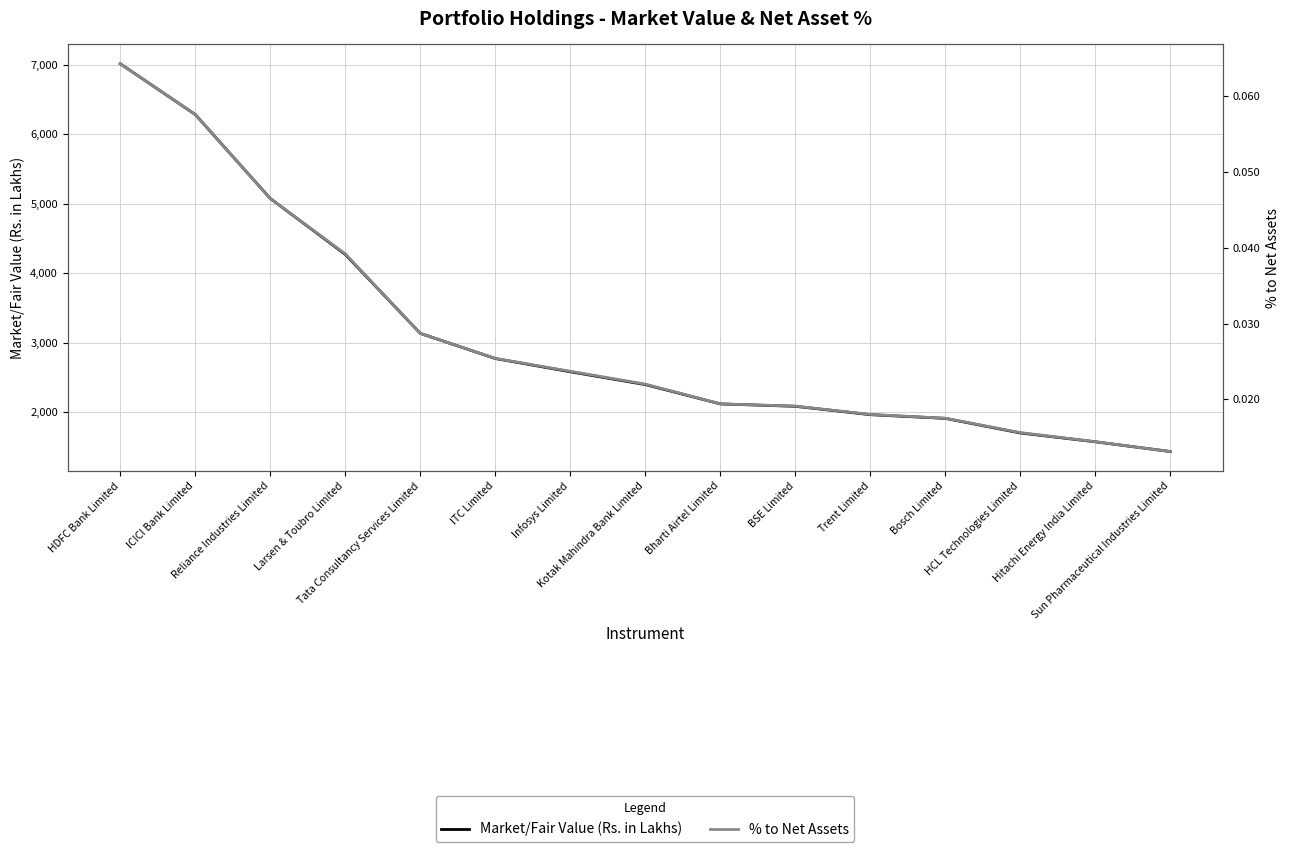

What is the label of the 5th point from the right?

Trent Limited